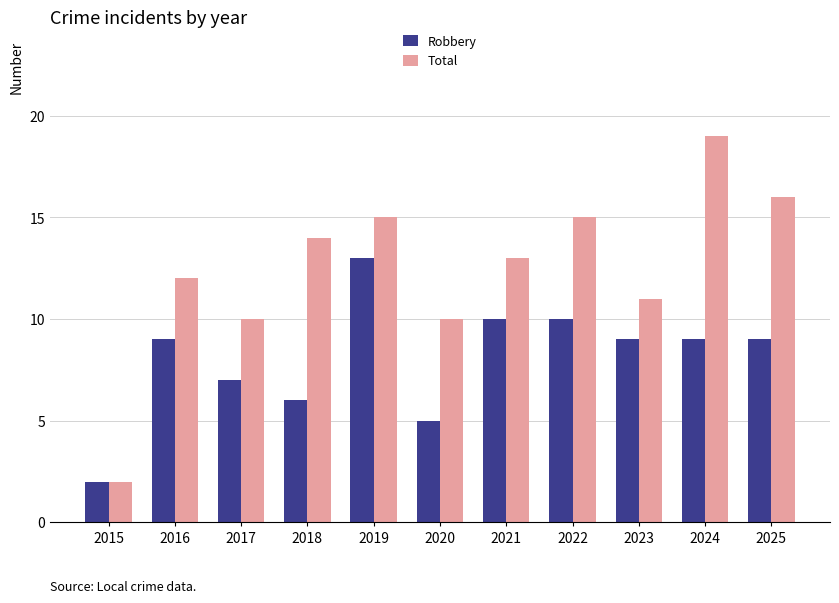

What is the sum of all Total values?

137